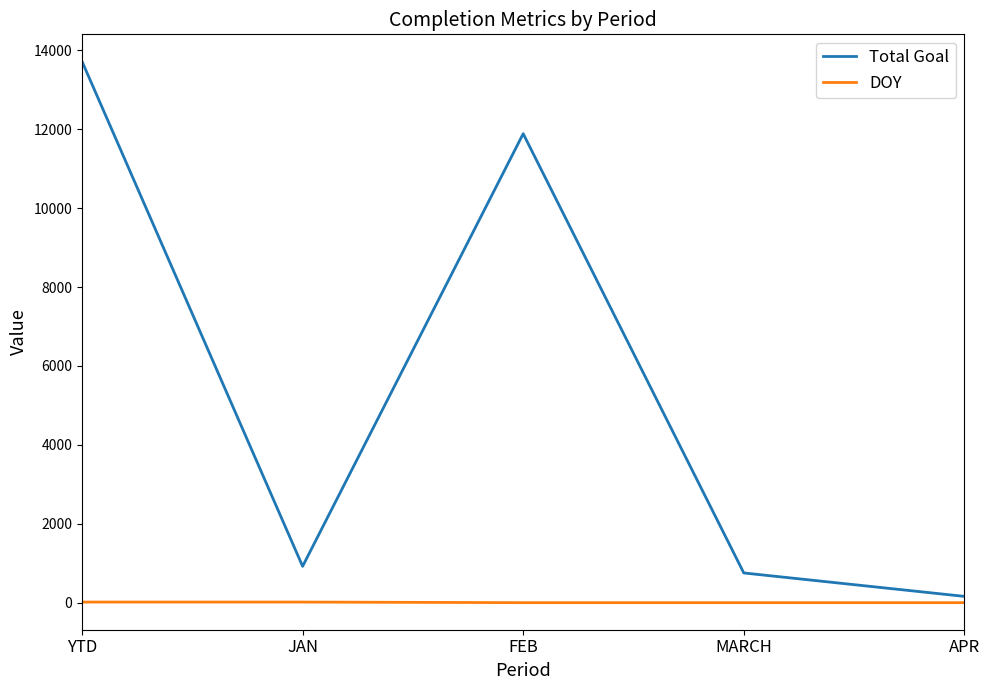

Rank the series by their average value, from lowest to highest.

DOY, Total Goal